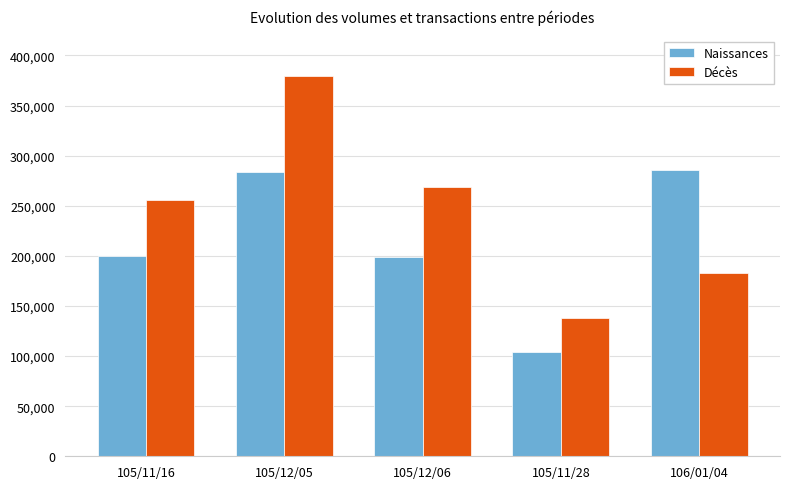

Is the value of Naissances at 105/12/06 greater than the value of Décès at 105/12/06?

No